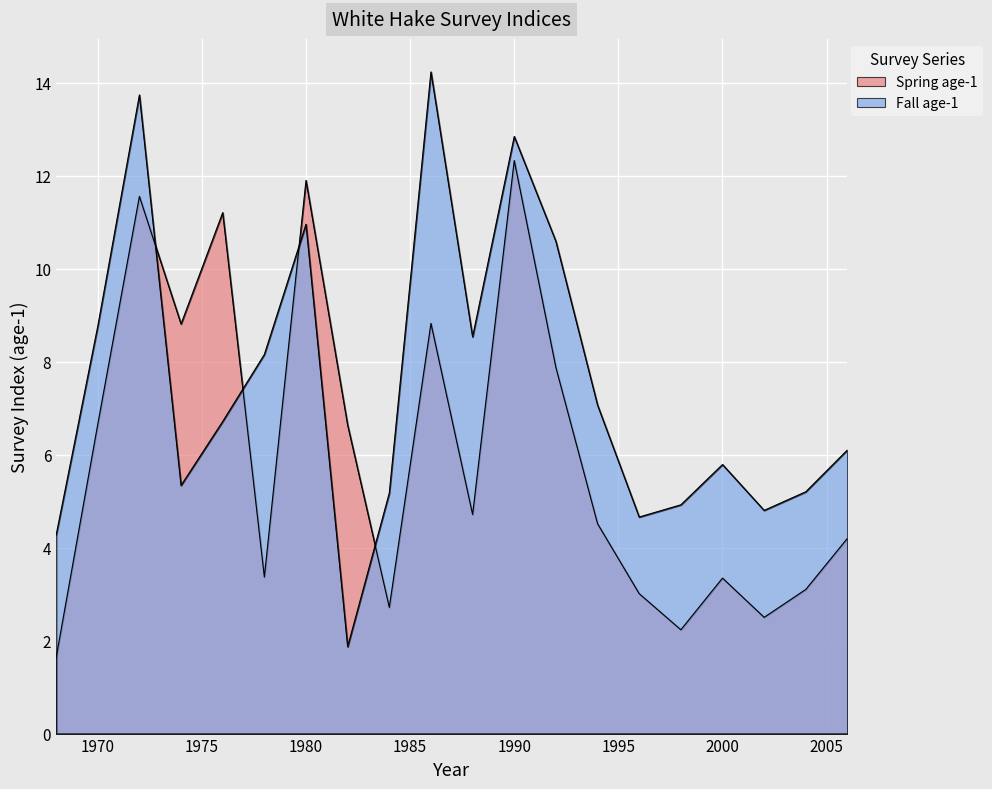

Between 1984 and 2000, which series saw the biggest shift?

Spring age-1